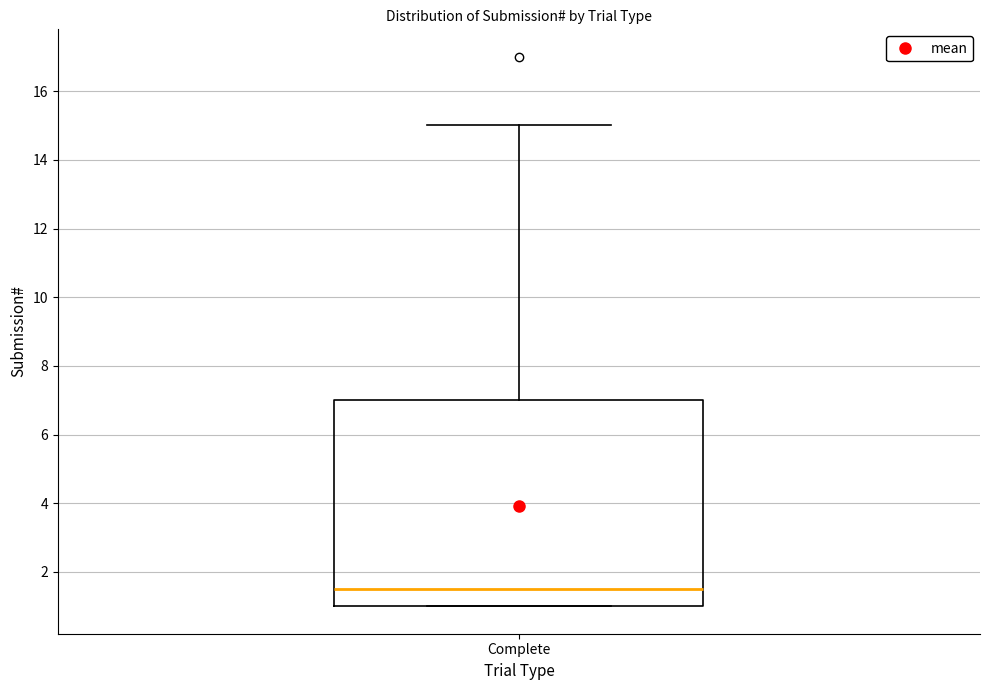

Transcribe this box plot: give where the median line is, the range the box spans, and where the two whiskers end, as read against the y-axis. The values are not printed on the chart, so give them approximately, as read against the axis.

median 1.6, box 1.0 to 7.0, whiskers 1.0 to 15.0